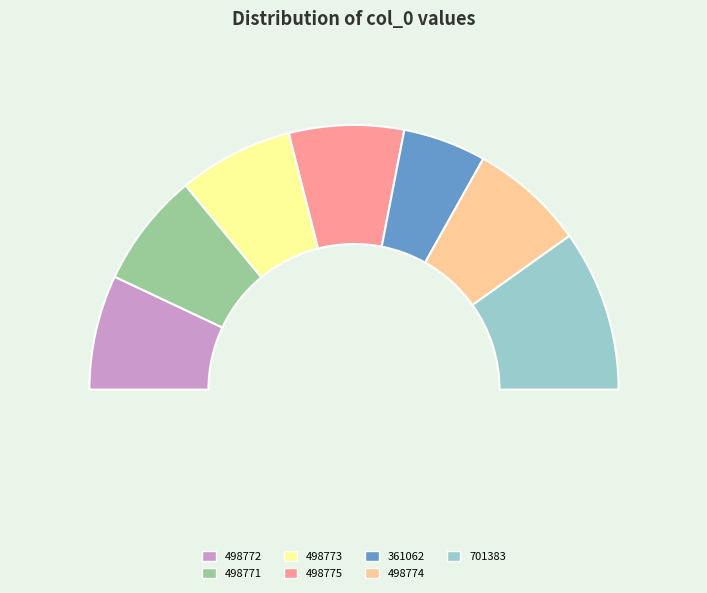

What is the change in value from 498771 to 498773?

+2